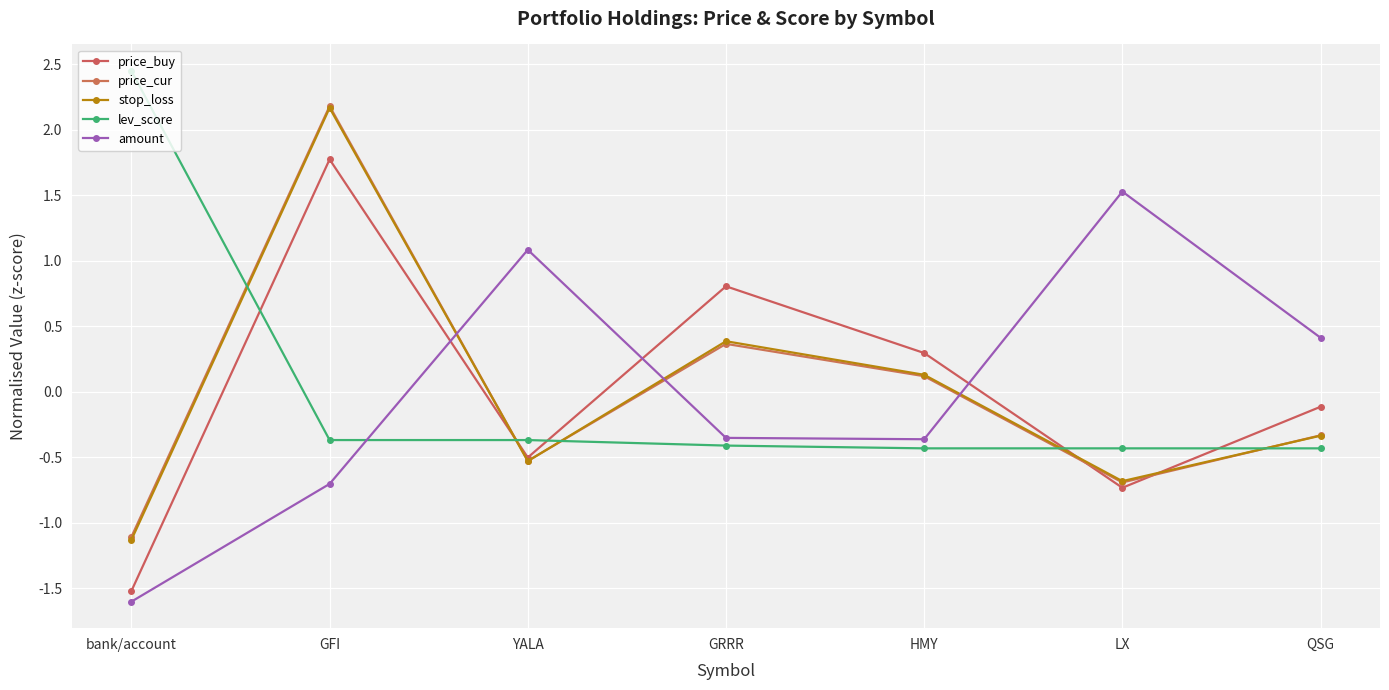

What is the sum of the amount values at bank/account and LX?

-0.1